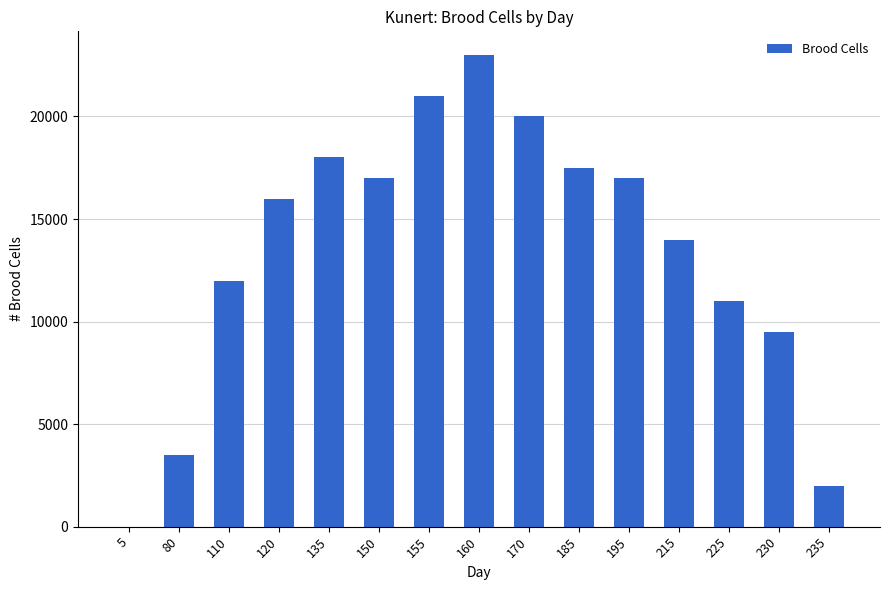

Reading left to right, list all the values displayed in this chart.

5=0	80=3500	110=12000	120=16000	135=18000	150=17000	155=21000	160=23000	170=20000	185=17500	195=17000	215=14000	225=11000	230=9500	235=2000